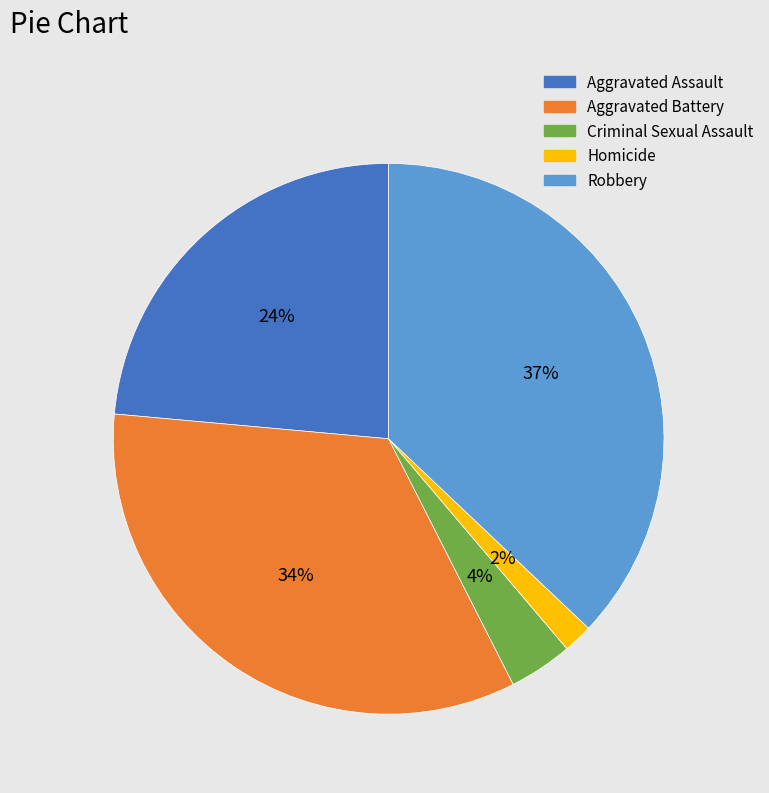

Is Aggravated Assault the majority of the pie?

No